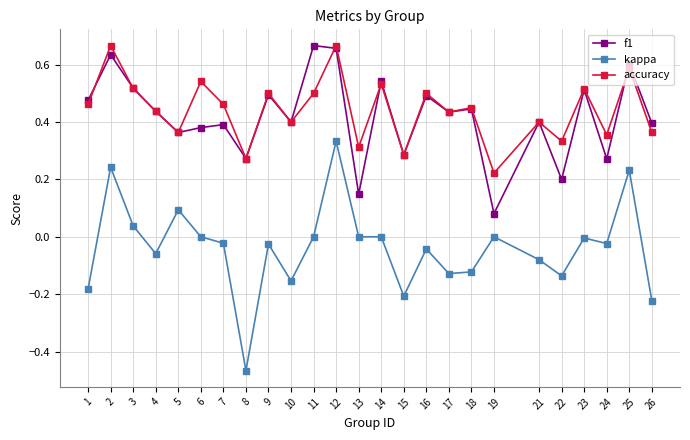

Which series has the largest range (max minus min)?

kappa